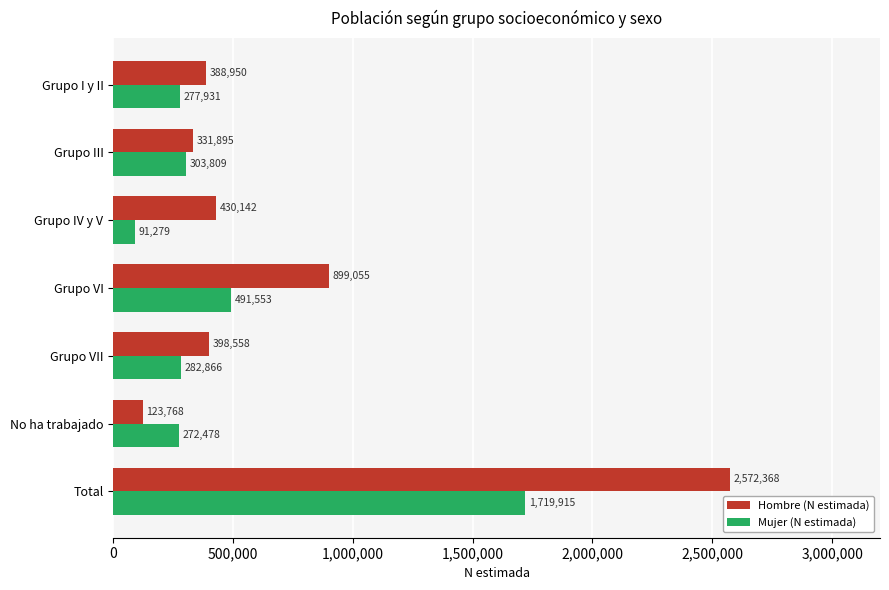

Rank the series by their maximum value, from lowest to highest.

Mujer (N estimada), Hombre (N estimada)